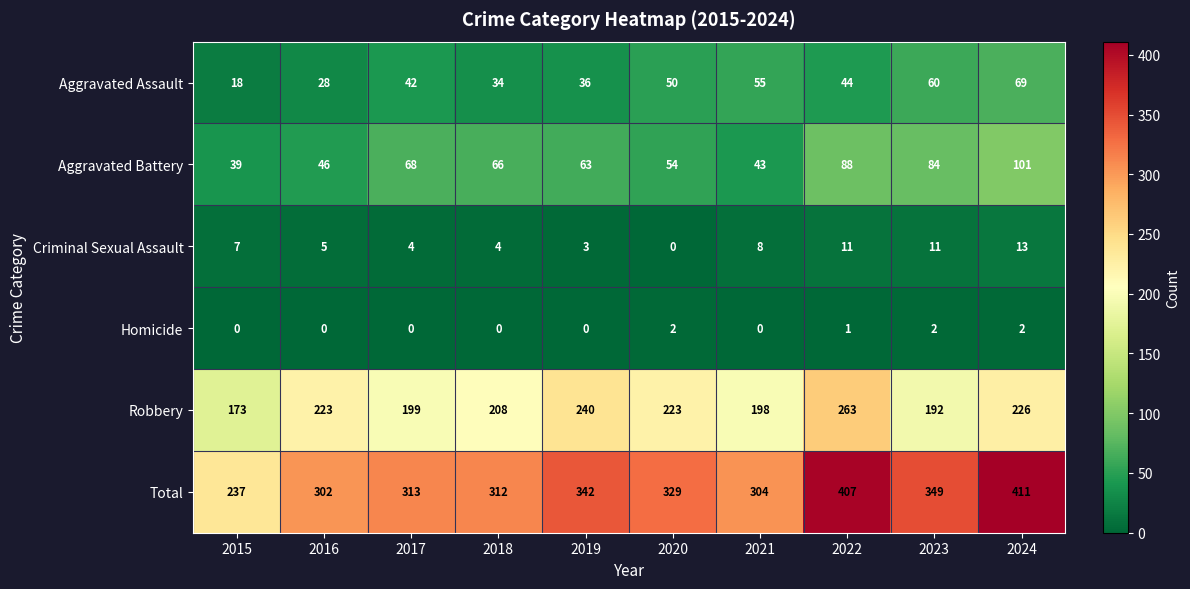

Rank the series by their maximum value, from lowest to highest.

Homicide, Criminal Sexual Assault, Aggravated Assault, Aggravated Battery, Robbery, Total